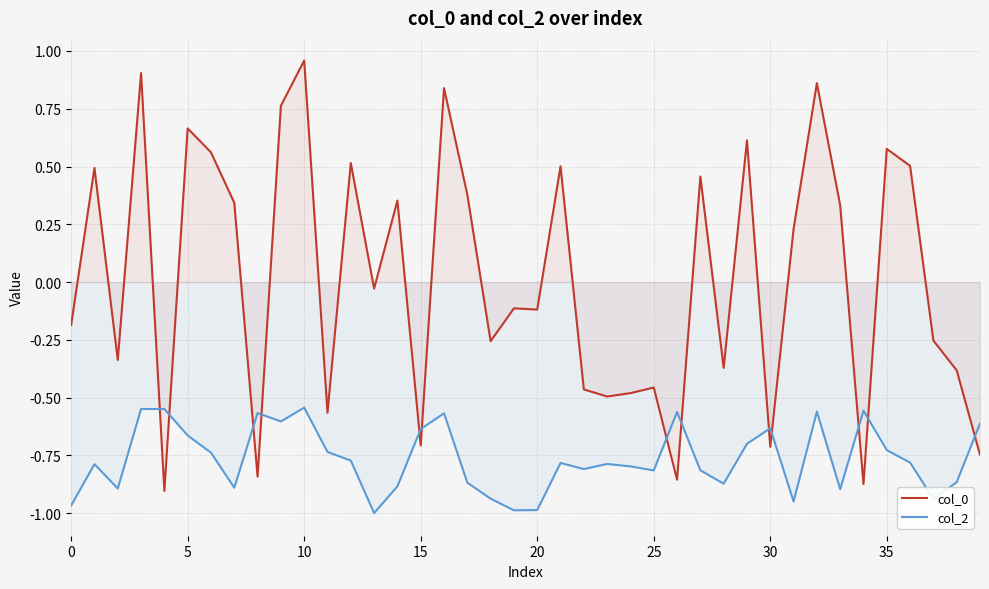

Rank the series at 12 from lowest to highest value.

col_2, col_0